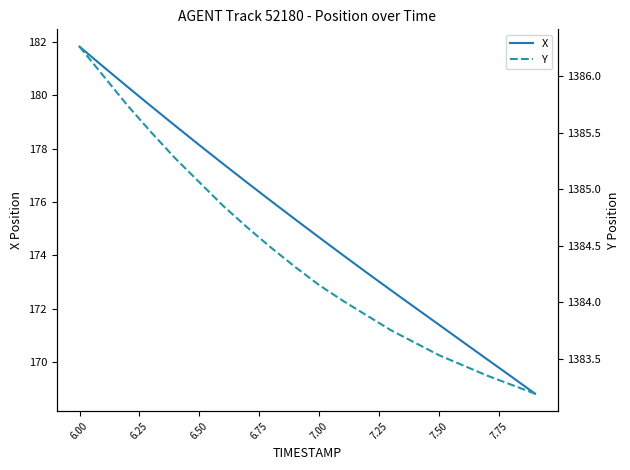

What is the maximum value for X?

181.8